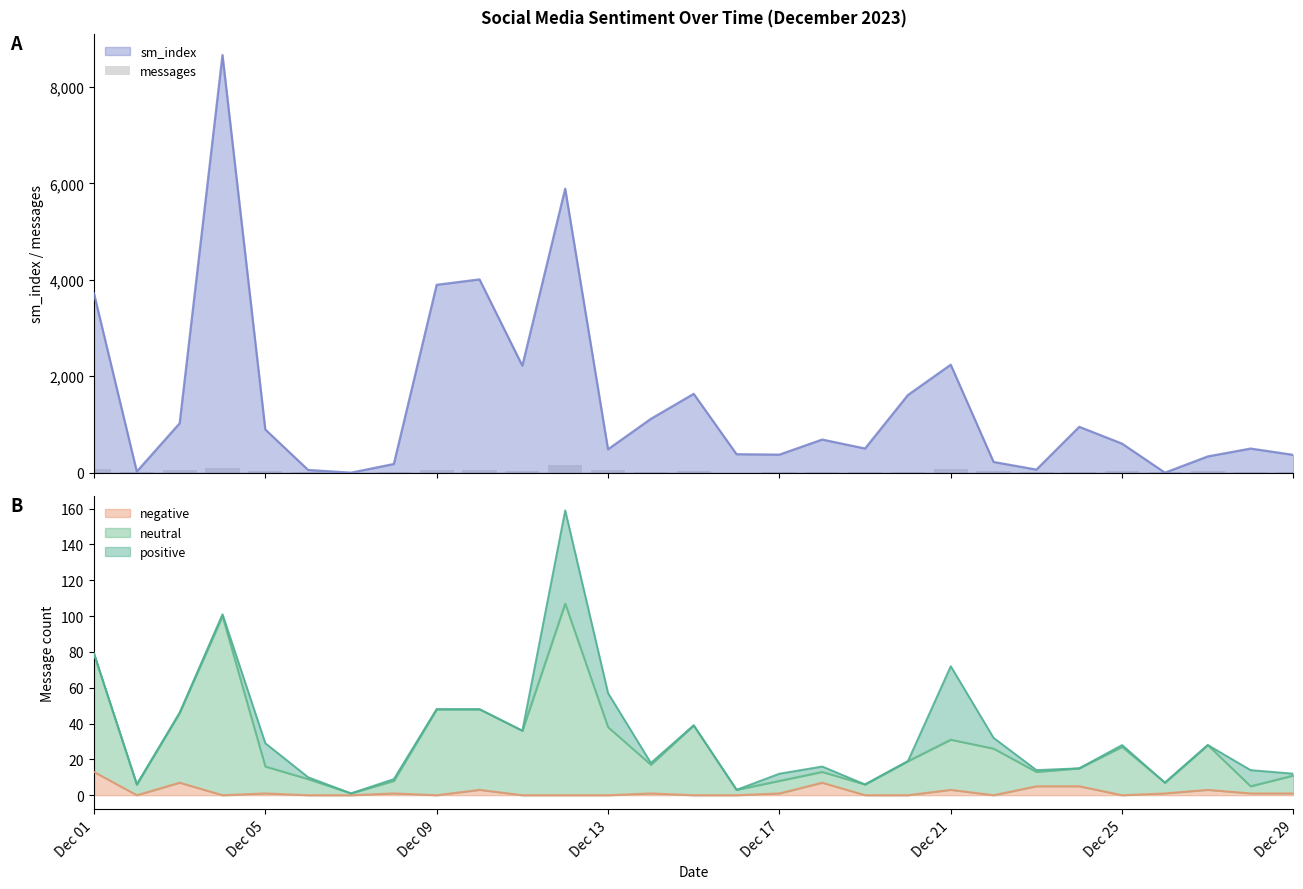

What is the difference between the second highest and second lowest values?

98